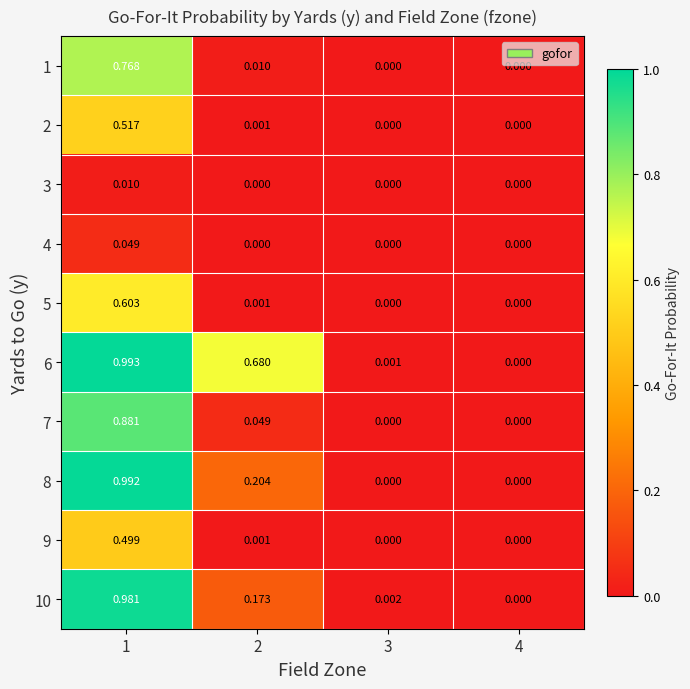

Is the value of 8 at 1 greater than the value of 5 at 2?

Yes